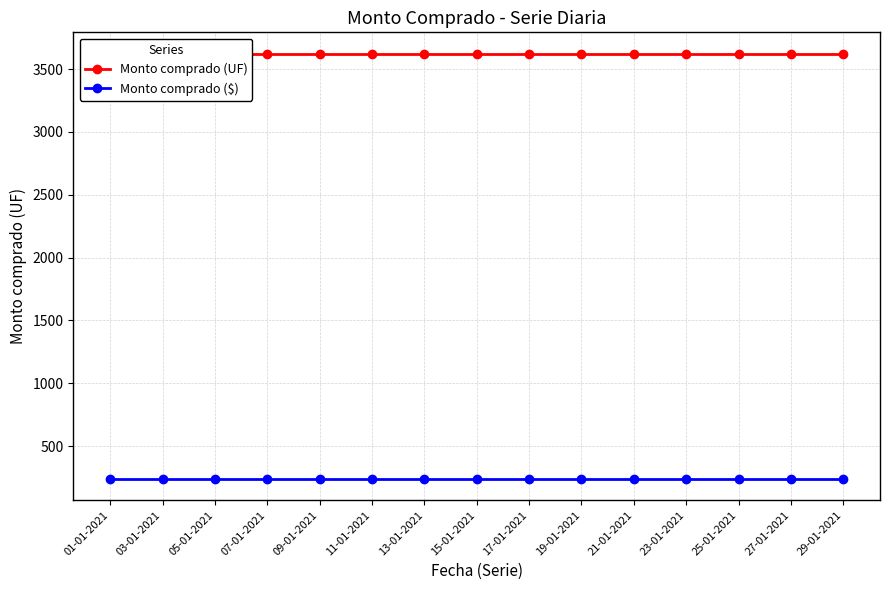

Read the Monto comprado ($) value at 13-01-2021.

240